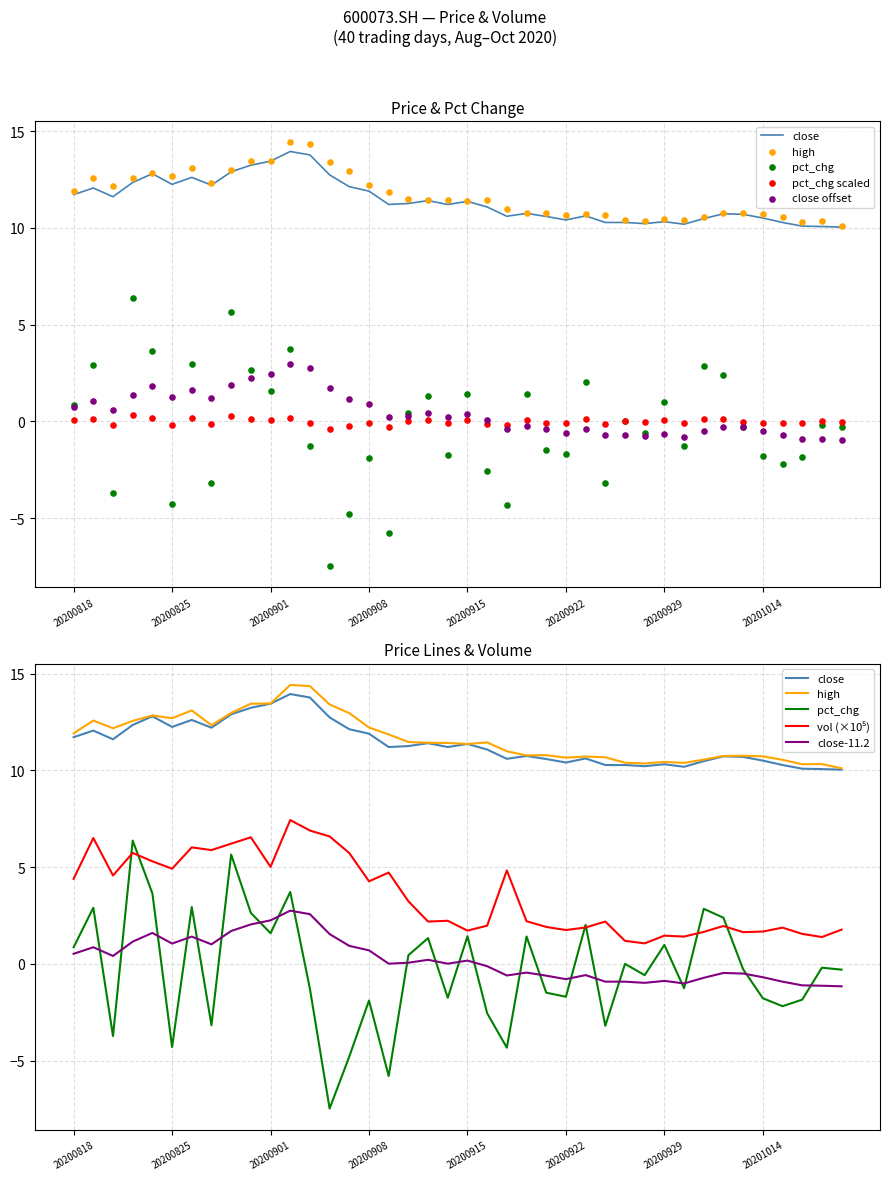

Which series has the largest total across all categories?

high